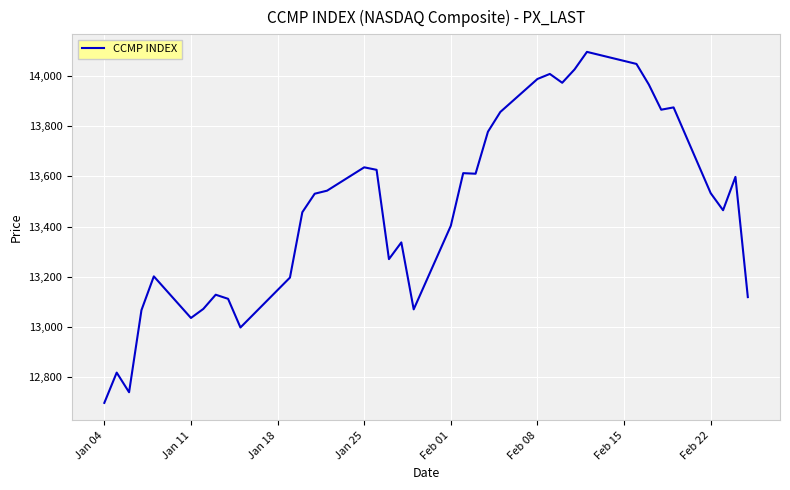

What is the maximum value shown in the chart?

14095.5